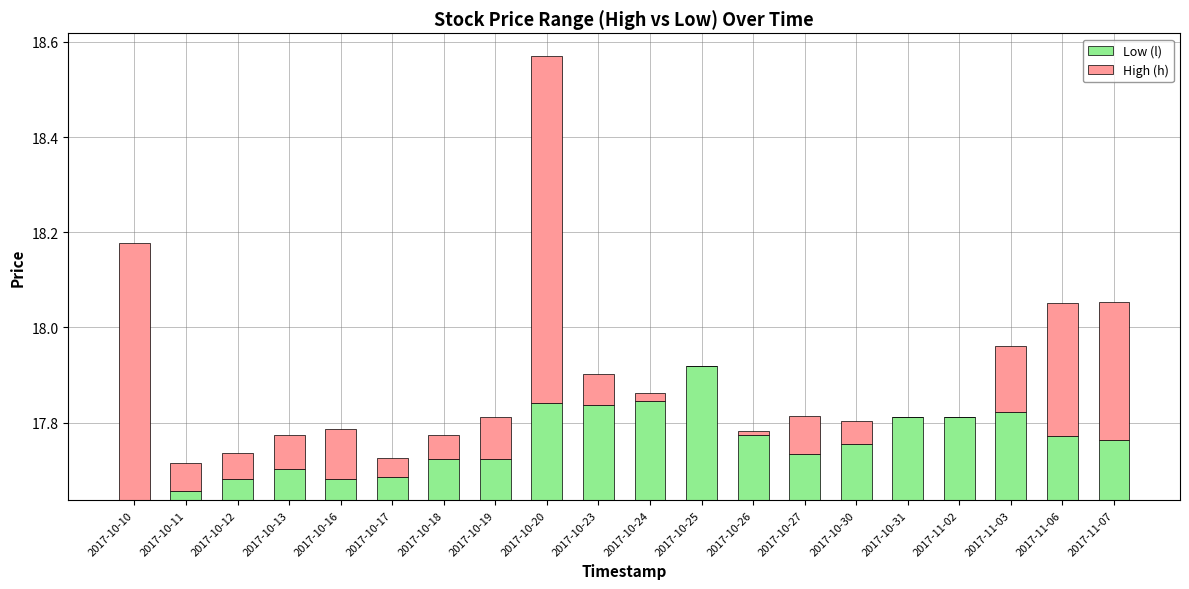

Rank the categories by Low (l) value from highest to lowest.

2017-10-25, 2017-10-24, 2017-10-20, 2017-10-23, 2017-11-03, 2017-10-31, 2017-11-02, 2017-10-26, 2017-11-06, 2017-11-07, 2017-10-30, 2017-10-27, 2017-10-18, 2017-10-19, 2017-10-13, 2017-10-17, 2017-10-12, 2017-10-16, 2017-10-11, 2017-10-10